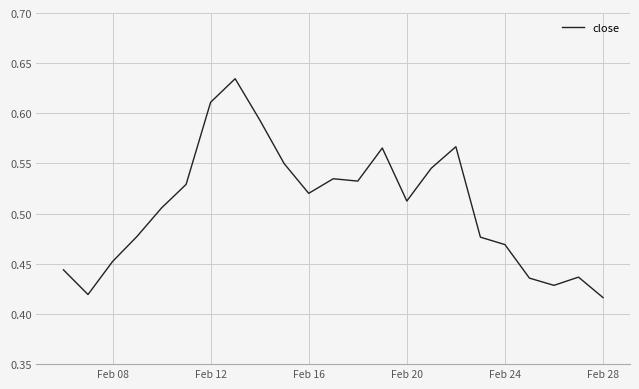

True or false: the data shows 0.2 at Feb 24.

False